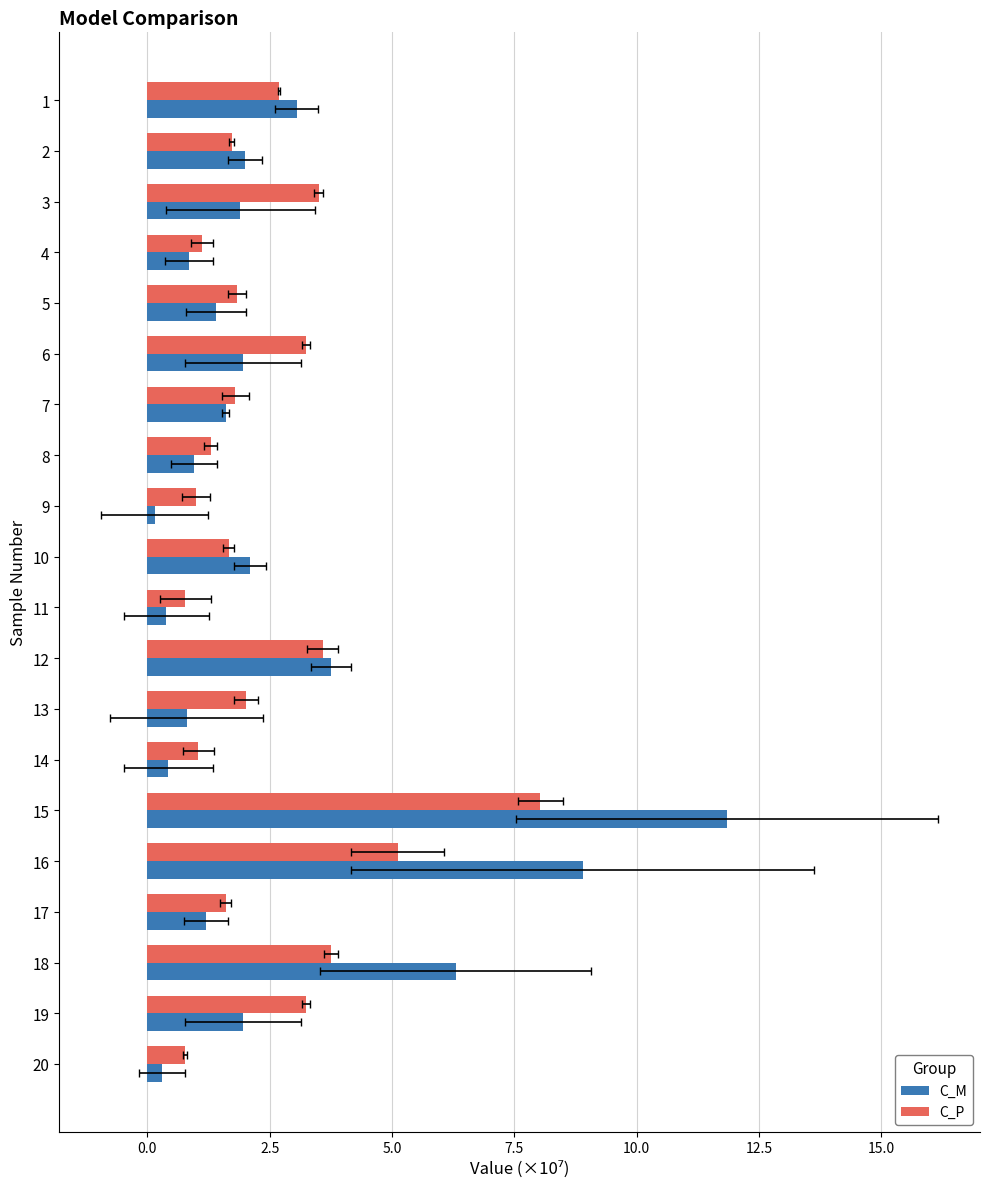

Between 5 and 14, which series saw the biggest shift?

C_M